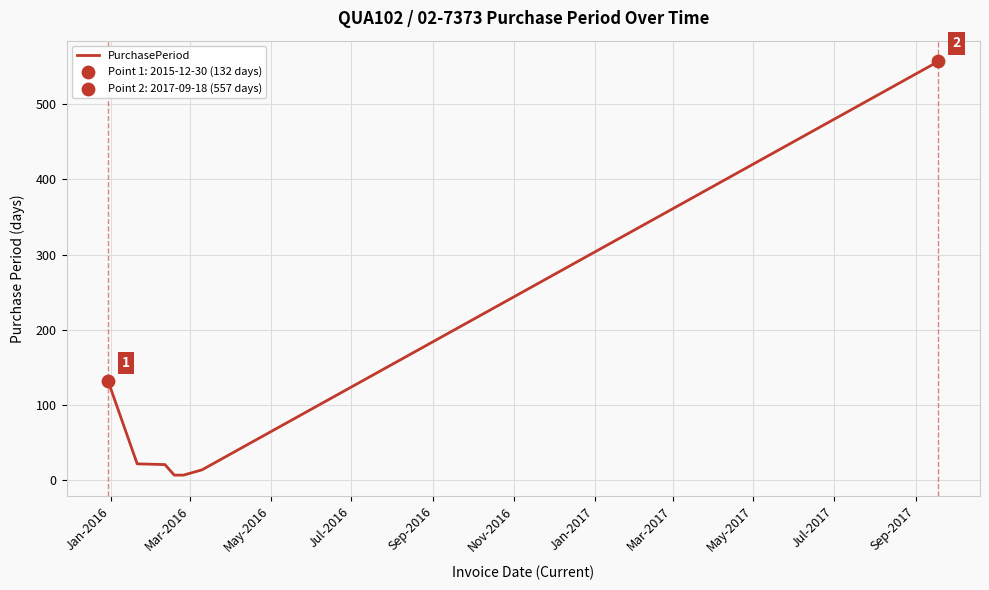

What is the maximum value shown in the chart?

557